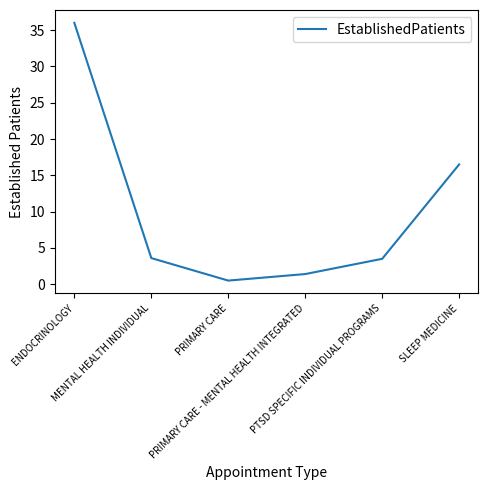

The value at ENDOCRINOLOGY is 36.0. True or false?

True